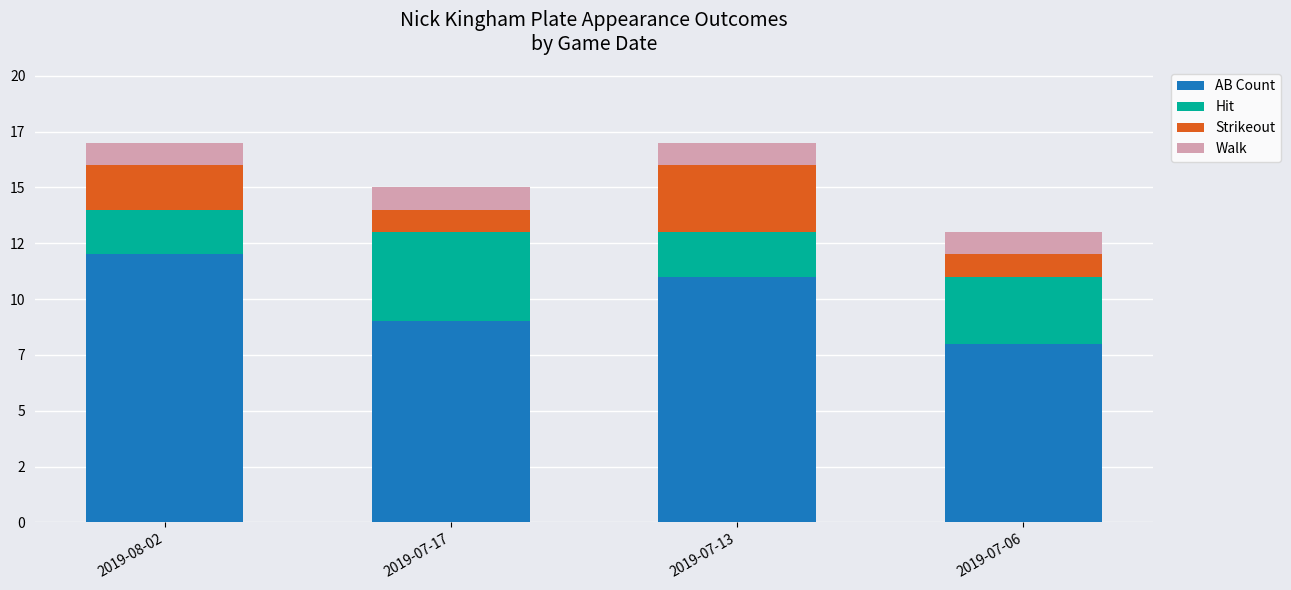

Are the bars horizontal?

No